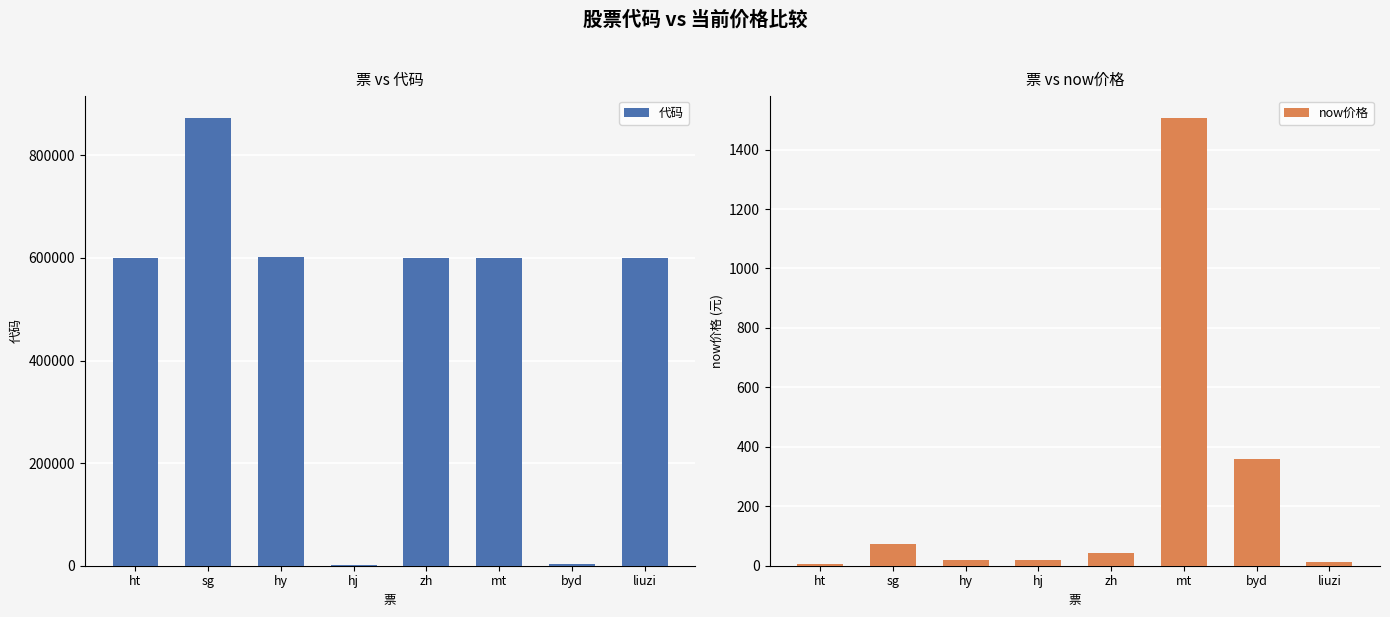

How many data points in 代码 are less than 600428?

4